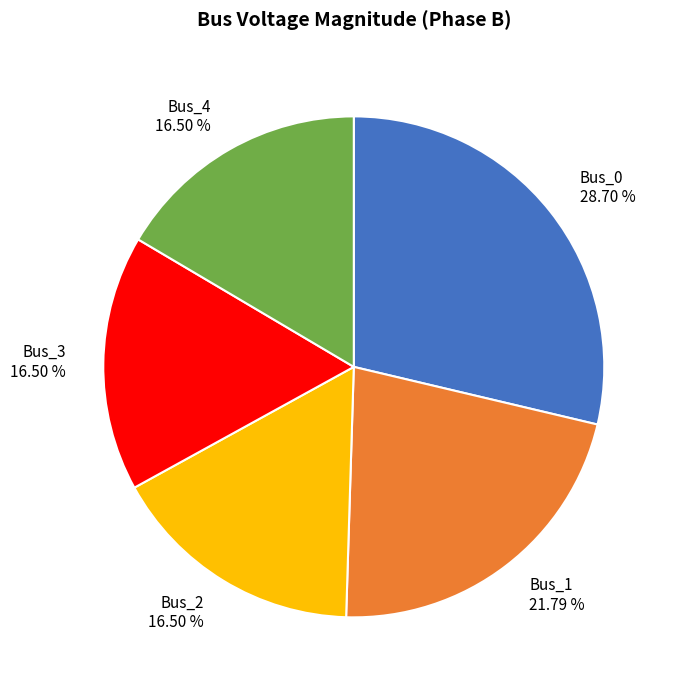

Count the number of slices in the pie.

5